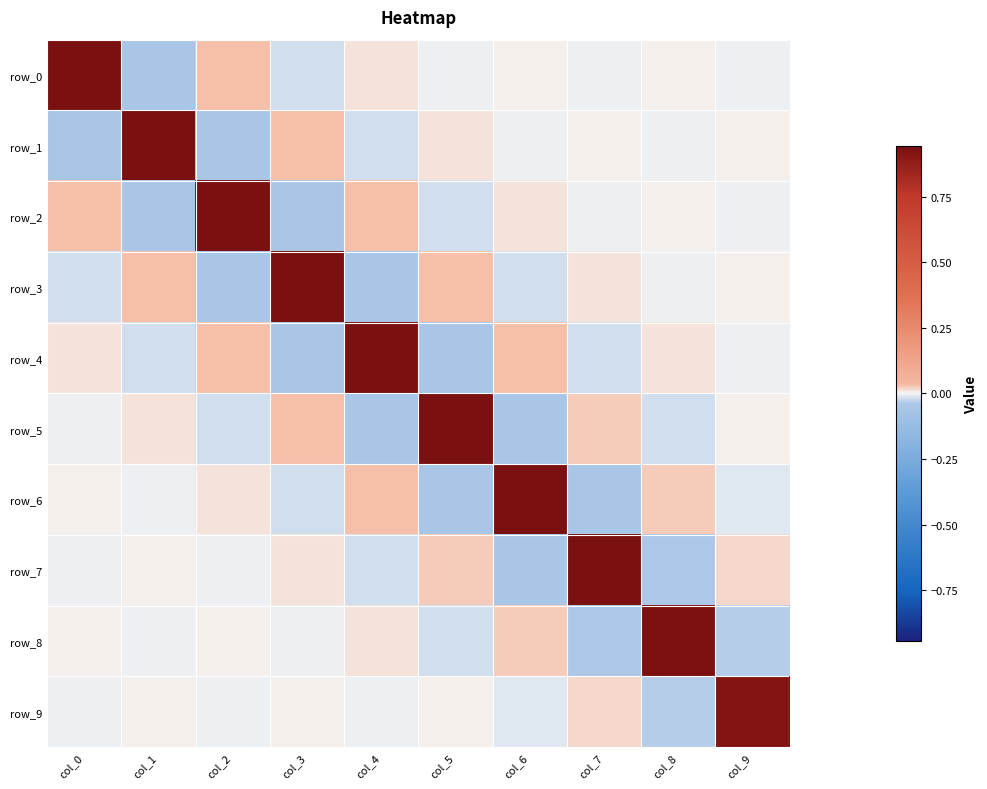

What is the total value across all series at col_8?

0.9